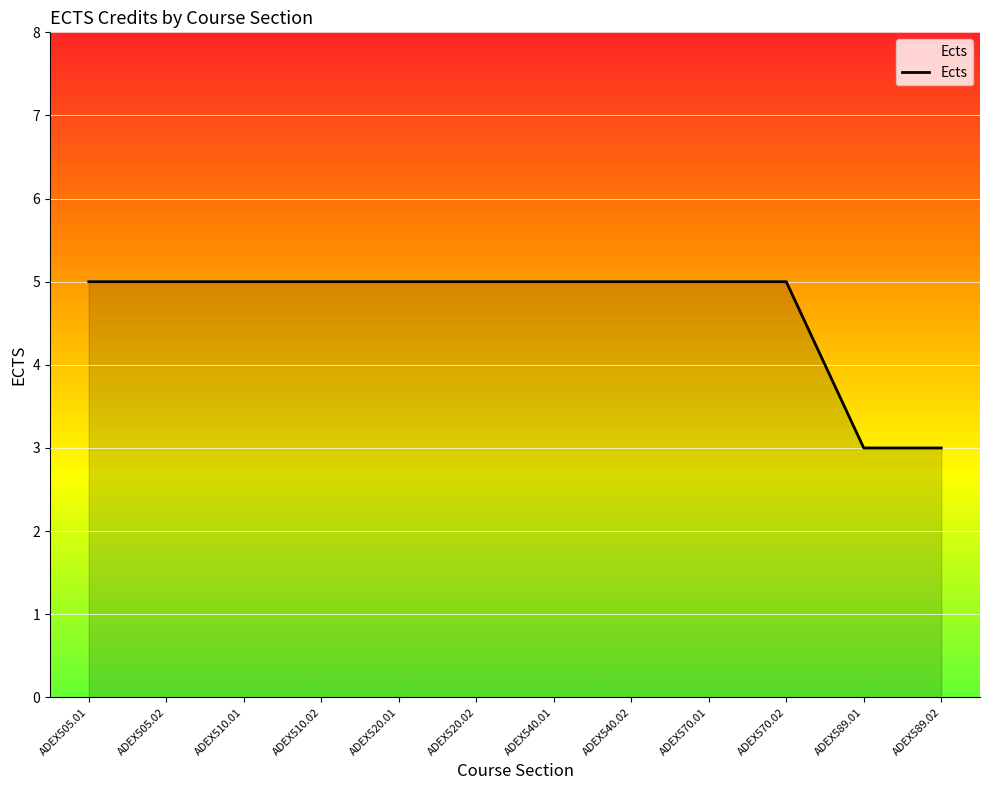

What is the ratio of the value at ADEX505.01 to the value at ADEX589.02?

1.7